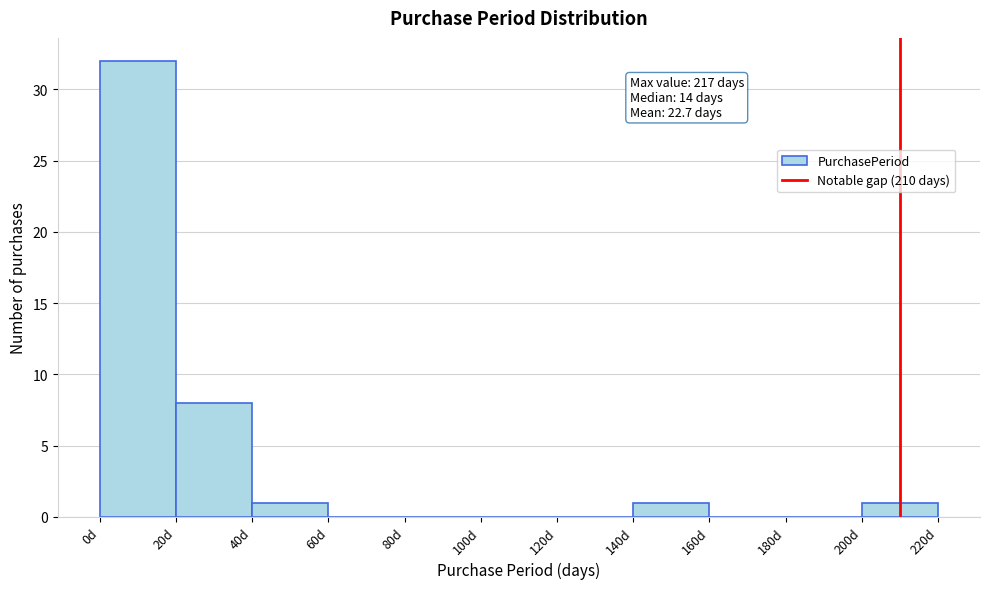

Over which range of the x-axis is the bar tallest?

0 to 20